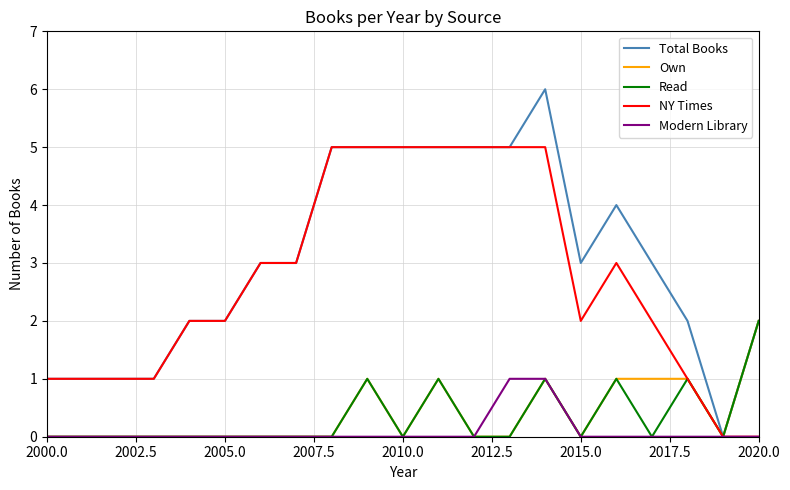

Which series has the largest total across all categories?

Total Books